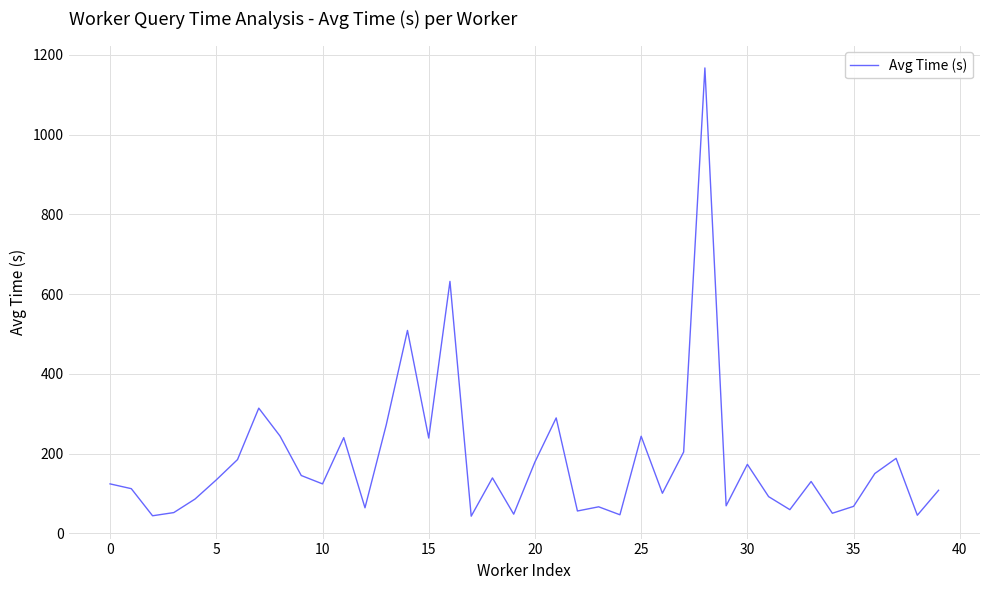

What is the minimum value shown in the chart?

43.0